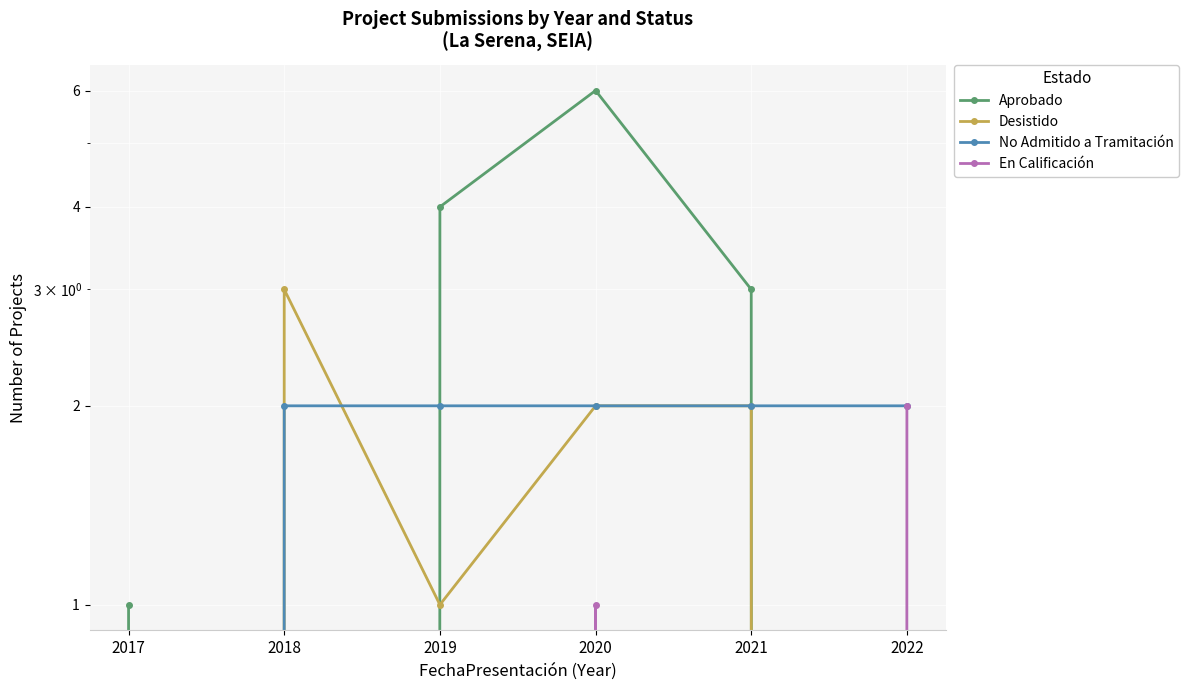

Reading left to right, transcribe all the data shown in this chart.

Aprobado: 1	0	4	6	3	0
Desistido: 0	3	1	2	2	0
No Admitido a Tramitación: 0	2	2	2	2	2
En Calificación: 0	0	0	1	0	2